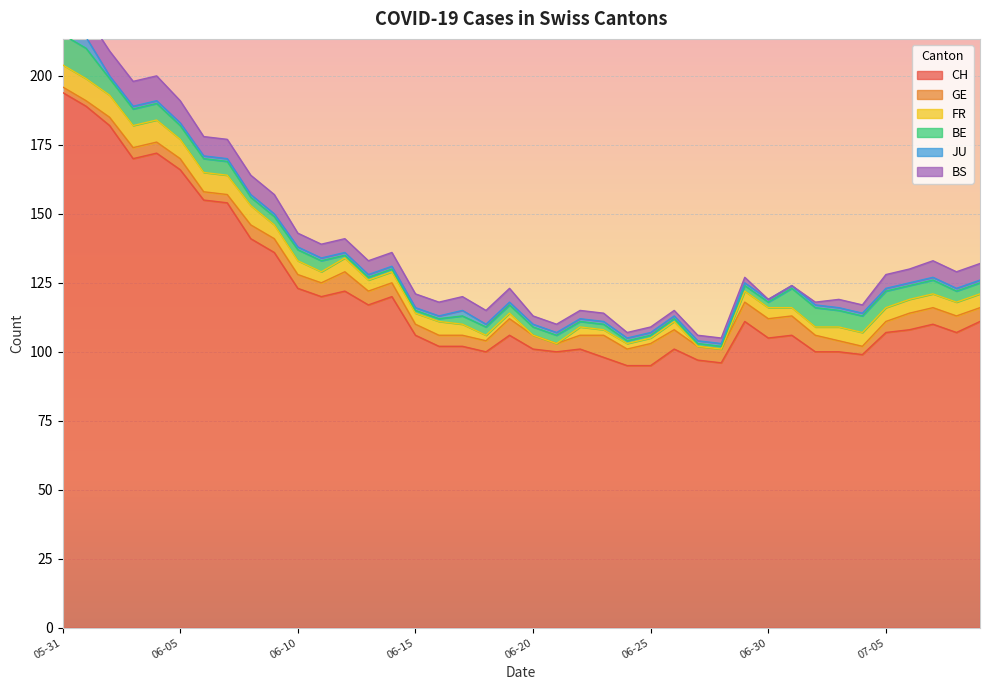

True or false: FR and CH intersect in this chart.

False